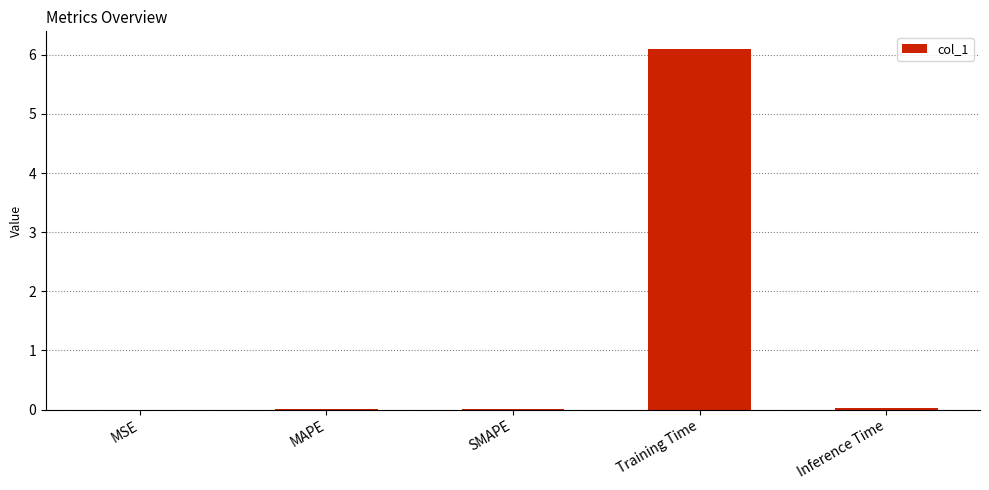

The value at MAPE is 0.0. True or false?

True